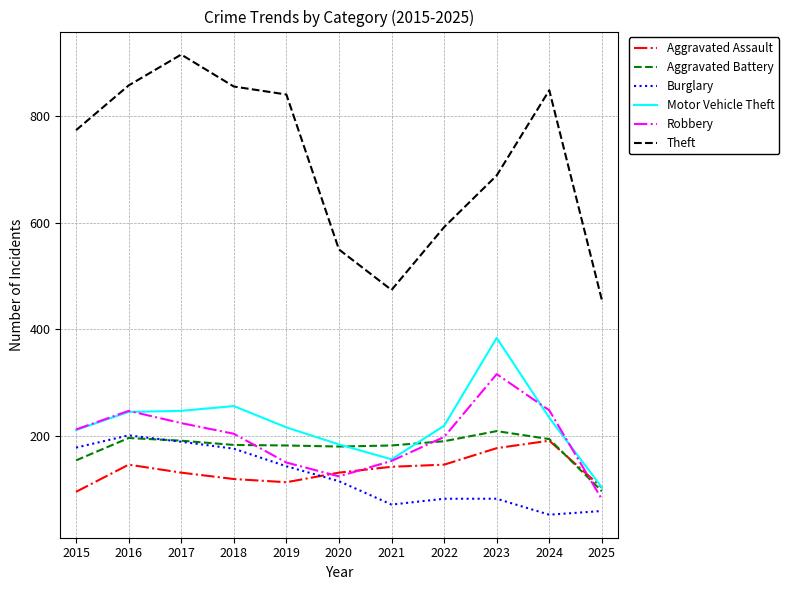

True or false: Theft and Burglary intersect in this chart.

False